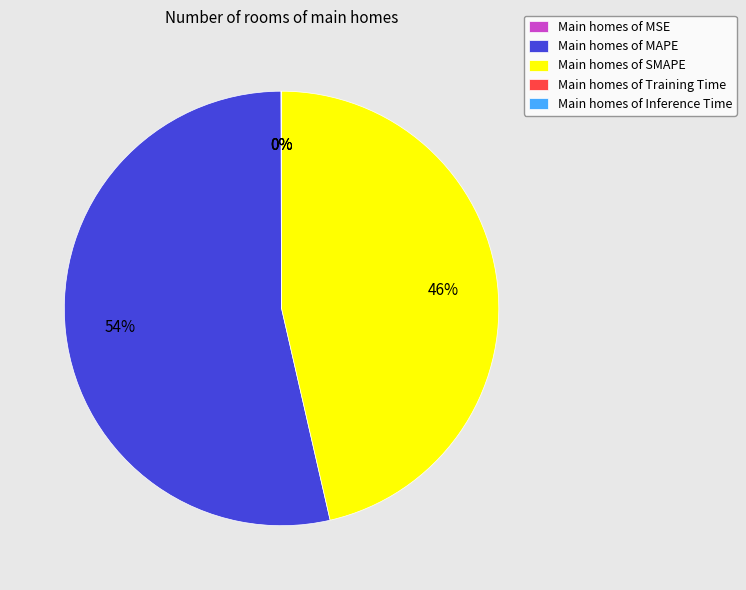

The Main homes of SMAPE slice represents 41% of the pie. True or false?

False